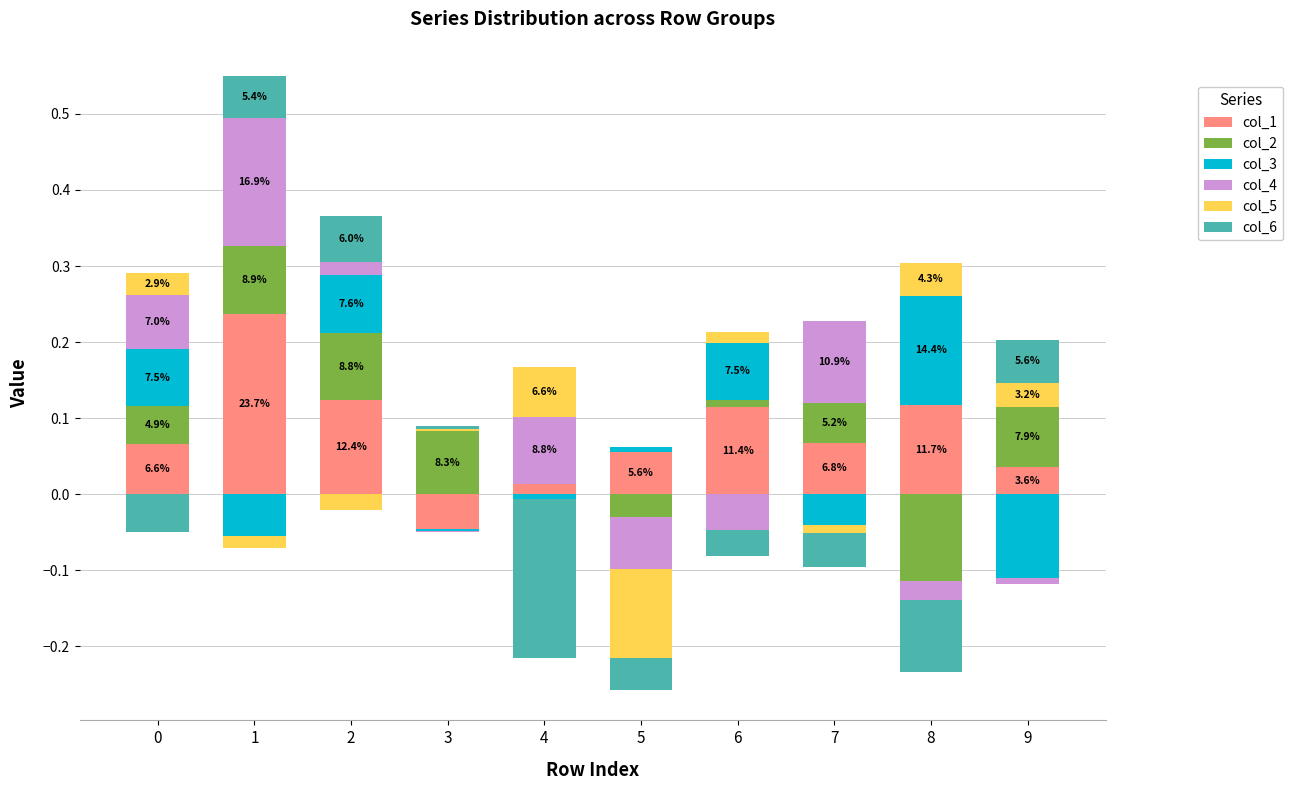

What is the sum of the col_4 values at 8 and 0?

0.1